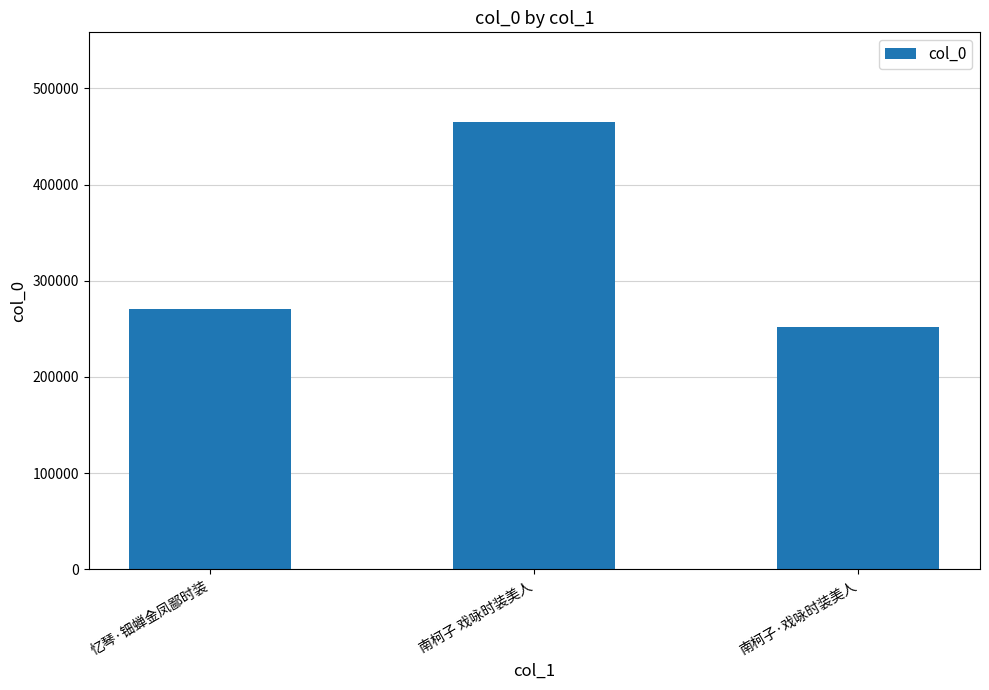

Which has a higher value, 忆琴·钿蝉金凤鄙时装 or 南柯子 戏咏时装美人?

南柯子 戏咏时装美人